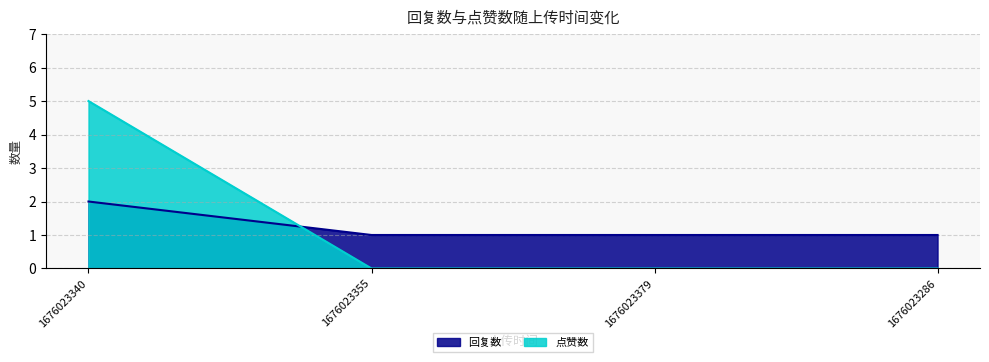

What is the total value across all series at 1676023355?

1